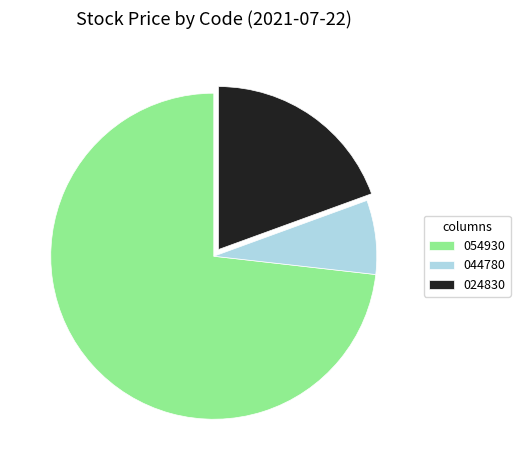

Which category has the smallest portion of the pie?

044780